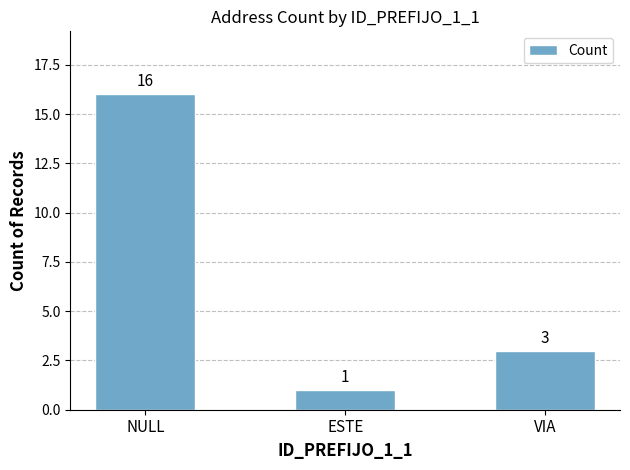

List the labels in order of value, largest first.

NULL, VIA, ESTE